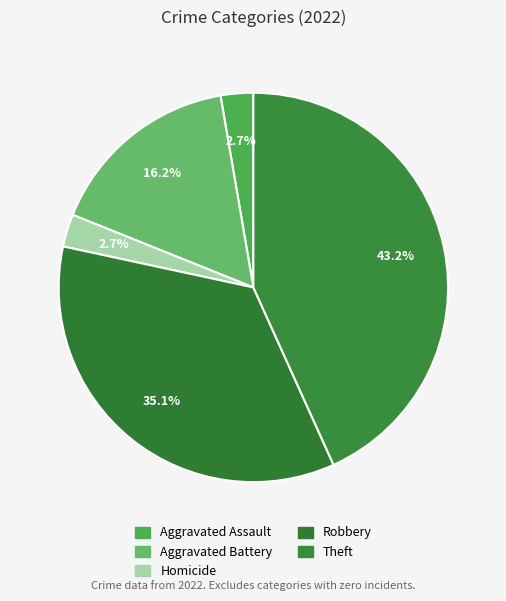

How many slices are in this pie chart?

5